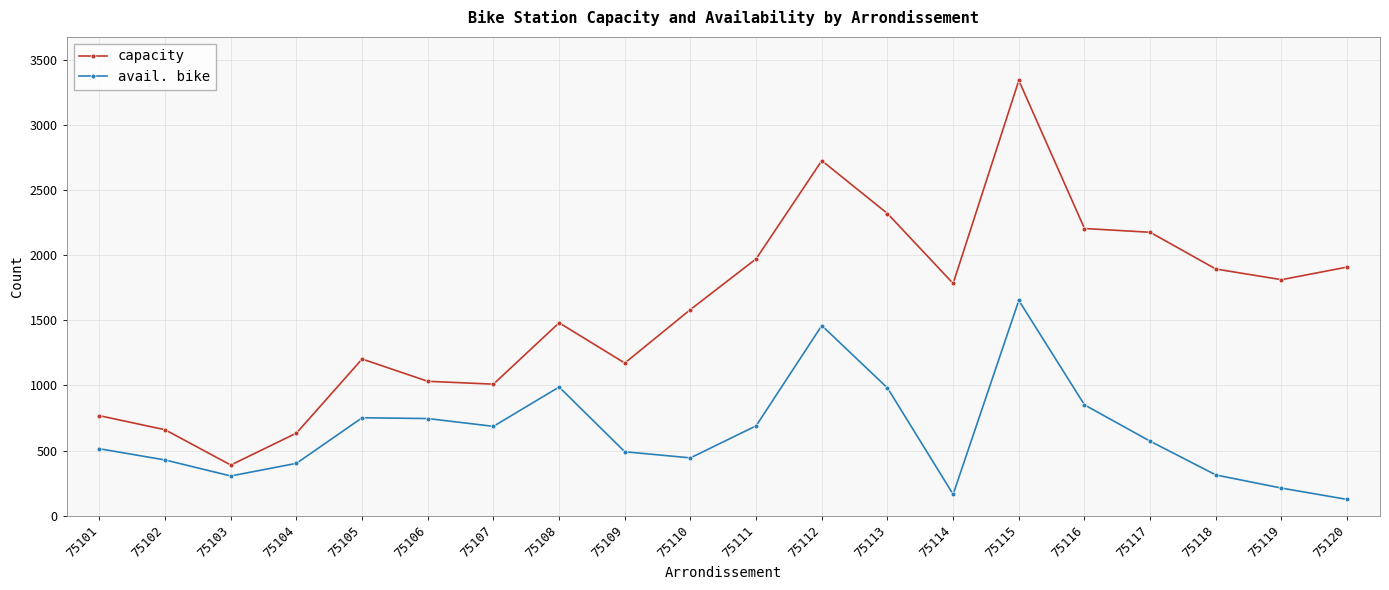

Which series changed the most between 75105 and 75115?

capacity